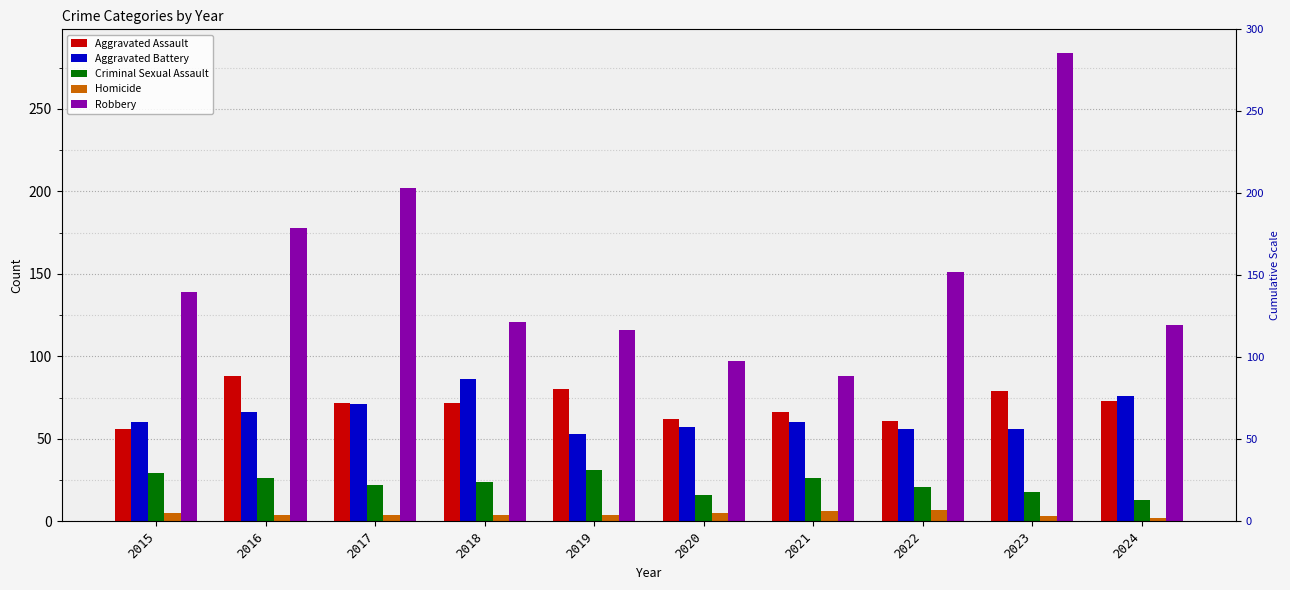

Reading left to right, extract all data points from this chart.

Aggravated Assault: 2015=56	2016=88	2017=72	2018=72	2019=80	2020=62	2021=66	2022=61	2023=79	2024=73
Aggravated Battery: 2015=60	2016=66	2017=71	2018=86	2019=53	2020=57	2021=60	2022=56	2023=56	2024=76
Criminal Sexual Assault: 2015=29	2016=26	2017=22	2018=24	2019=31	2020=16	2021=26	2022=21	2023=18	2024=13
Homicide: 2015=5	2016=4	2017=4	2018=4	2019=4	2020=5	2021=6	2022=7	2023=3	2024=2
Robbery: 2015=139	2016=178	2017=202	2018=121	2019=116	2020=97	2021=88	2022=151	2023=284	2024=119